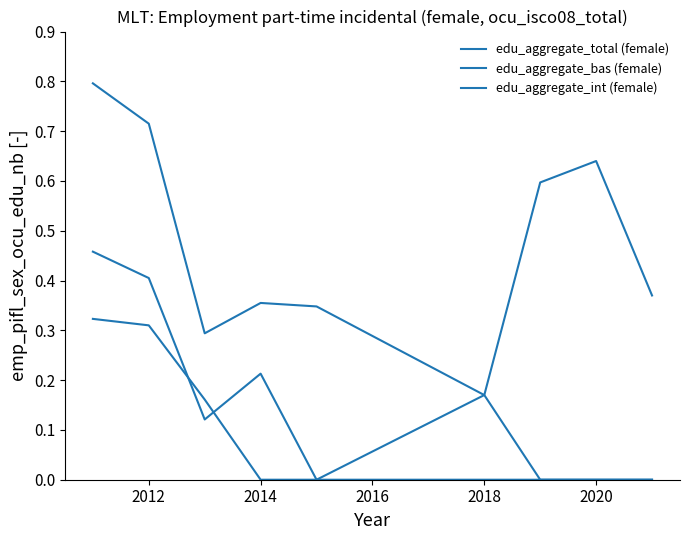

How many lines are shown in the chart?

3